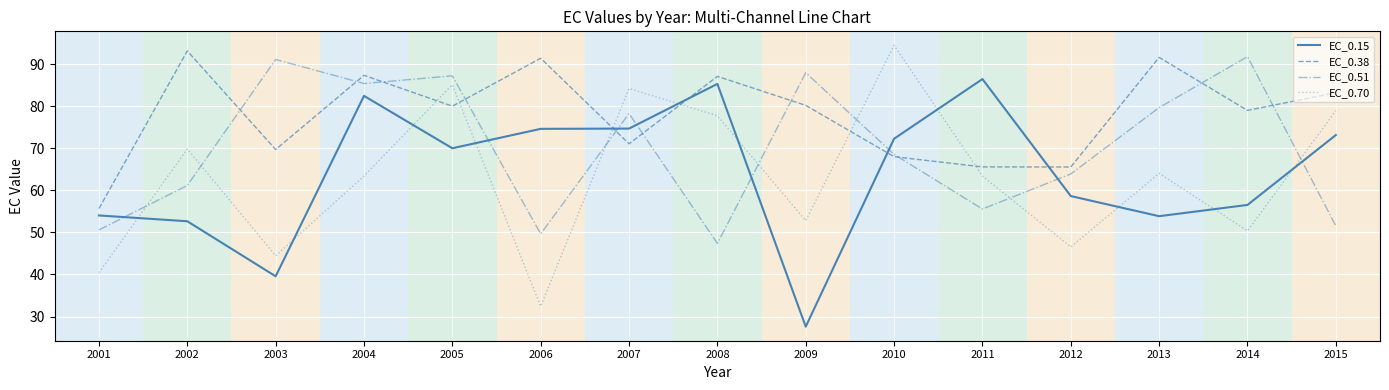

What is the spread (max minus min) of values at 2015?

31.7